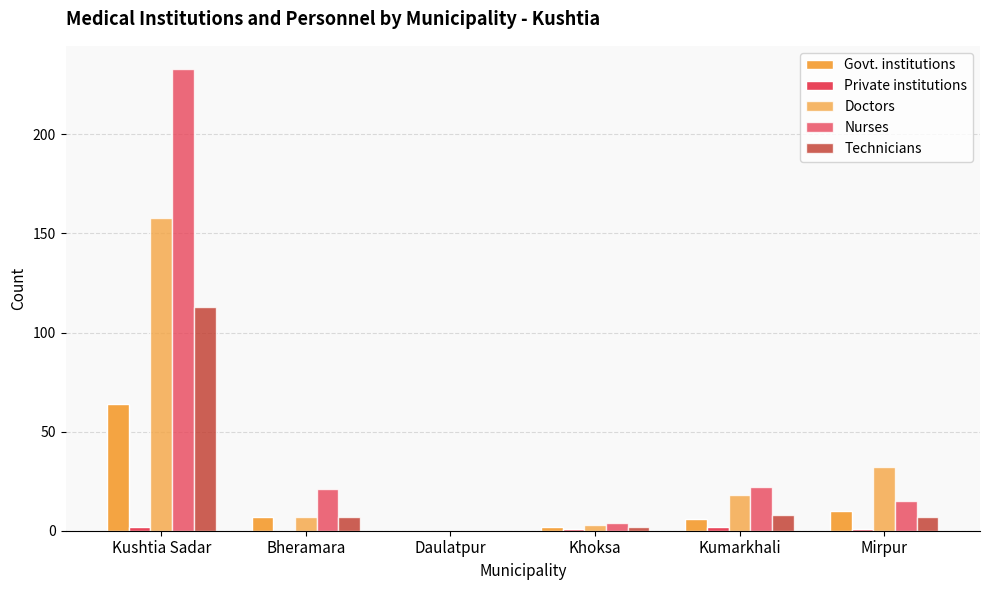

The Private institutions series shows 2 at Kushtia Sadar. True or false?

True